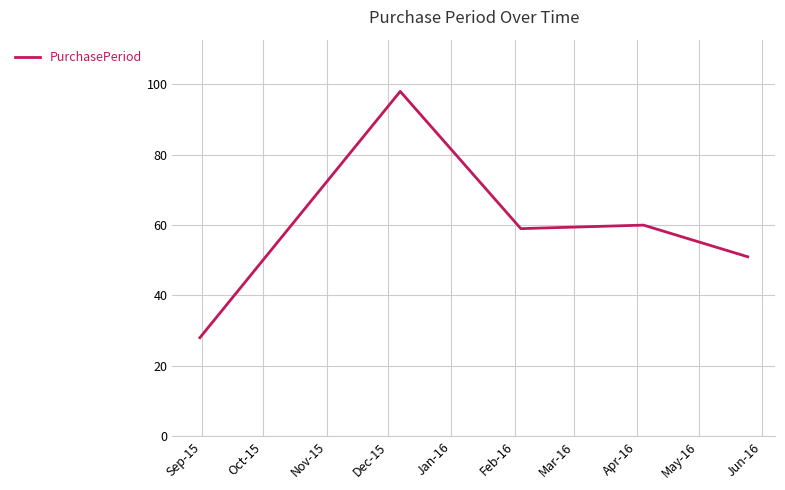

Does the chart have visible grid lines?

Yes